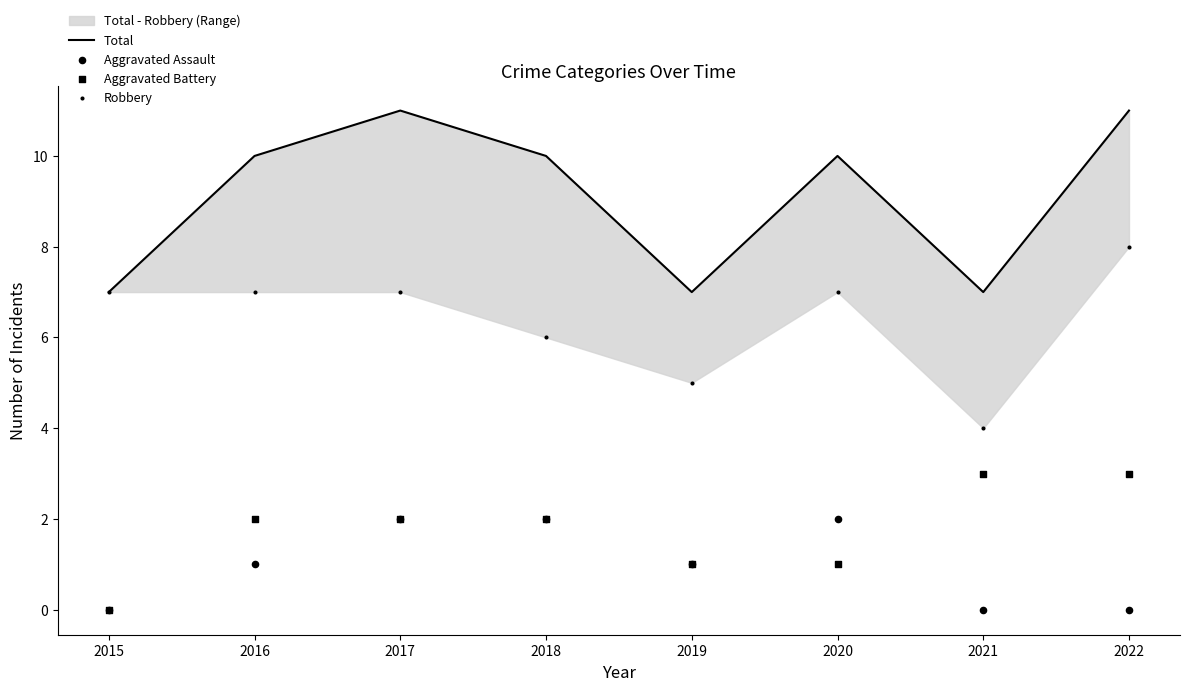

What are all the series names shown in the legend?

Total, Aggravated Assault, Aggravated Battery, Robbery